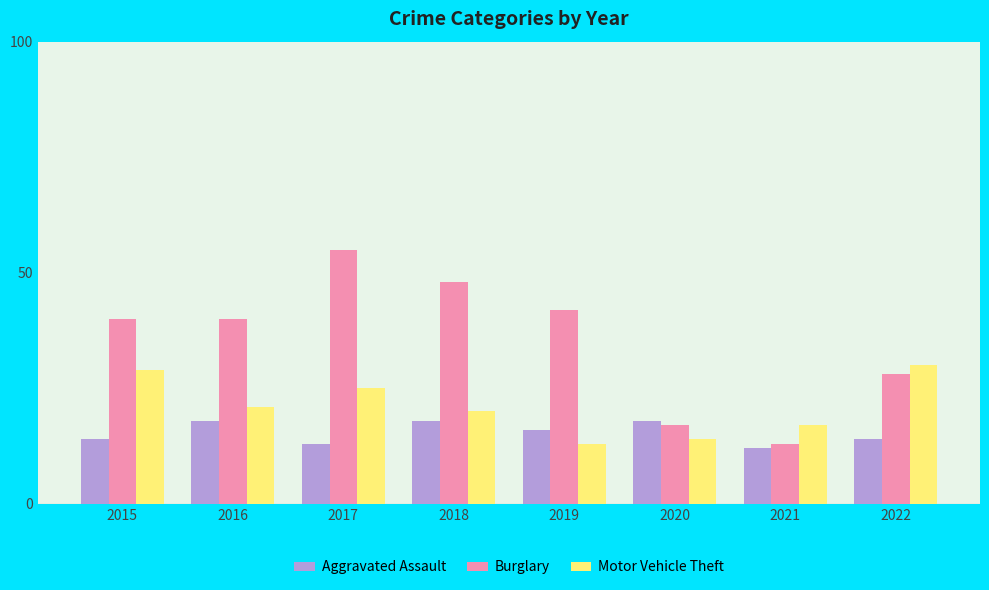

The Aggravated Assault series shows 32 at 2018. True or false?

False